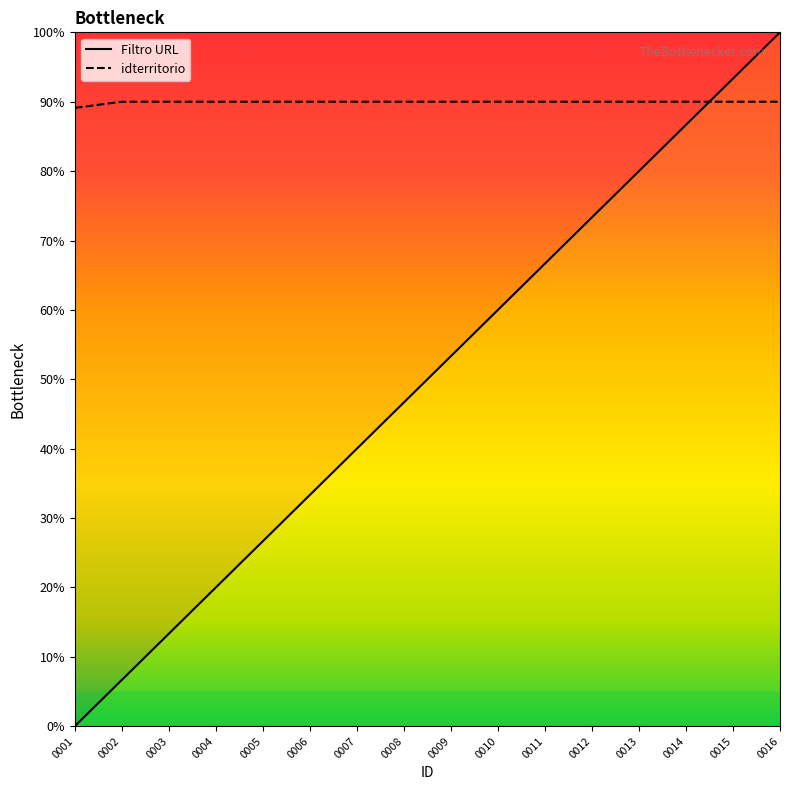

True or false: Filtro URL has a value of 60.0 at 0010.

True